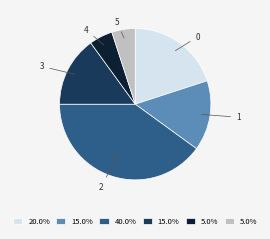

Is there a majority slice in this chart?

No